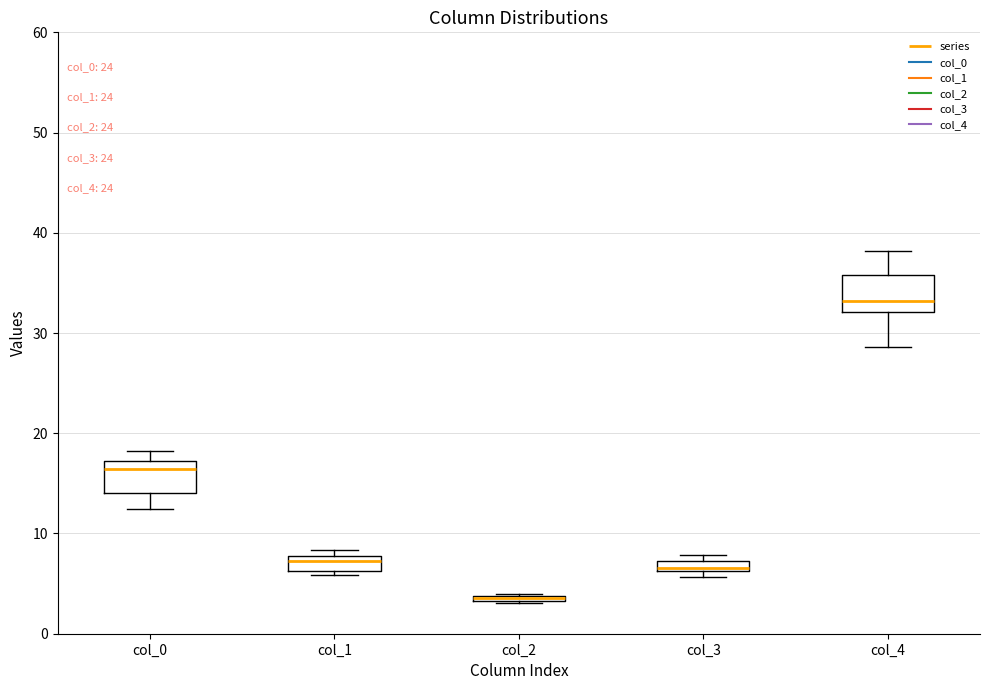

Where is the lower edge of the box for col_2 on the y-axis? The values are not printed on the chart, so give them approximately, as read against the axis.

3